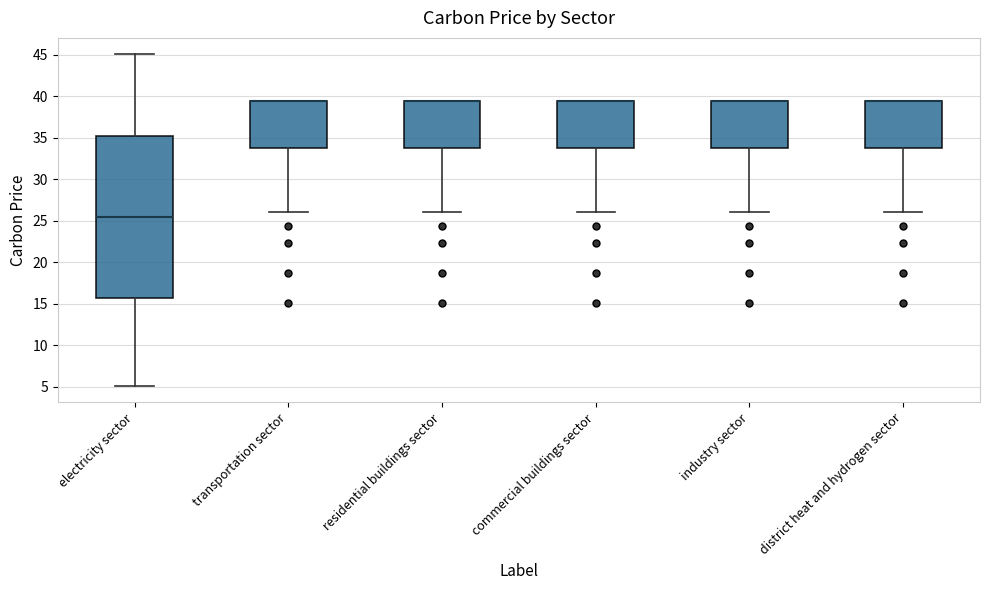

Where is the lower edge of the box for district heat and hydrogen sector on the y-axis? The values are not printed on the chart, so give them approximately, as read against the axis.

34.0